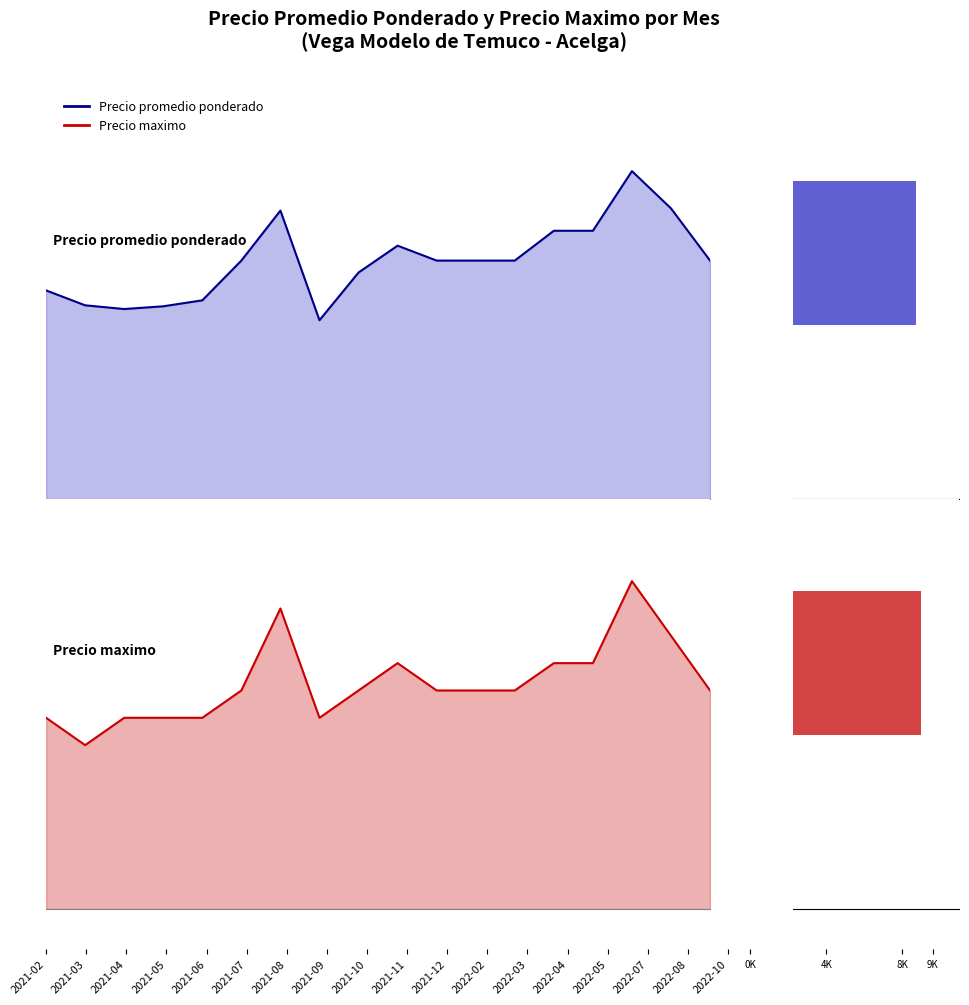

What are all the series names shown in the legend?

Precio promedio ponderado, Precio maximo